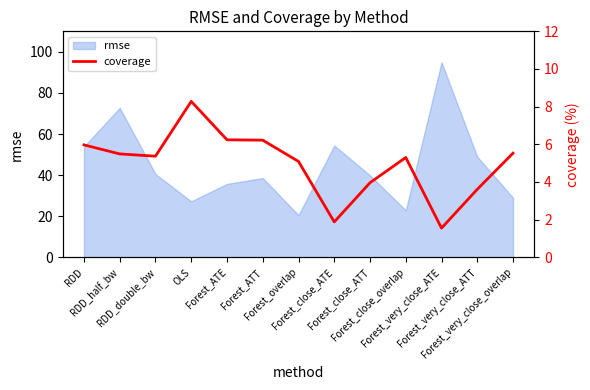

How many points are lower than both their immediate neighbors (excluding endpoints)?

3